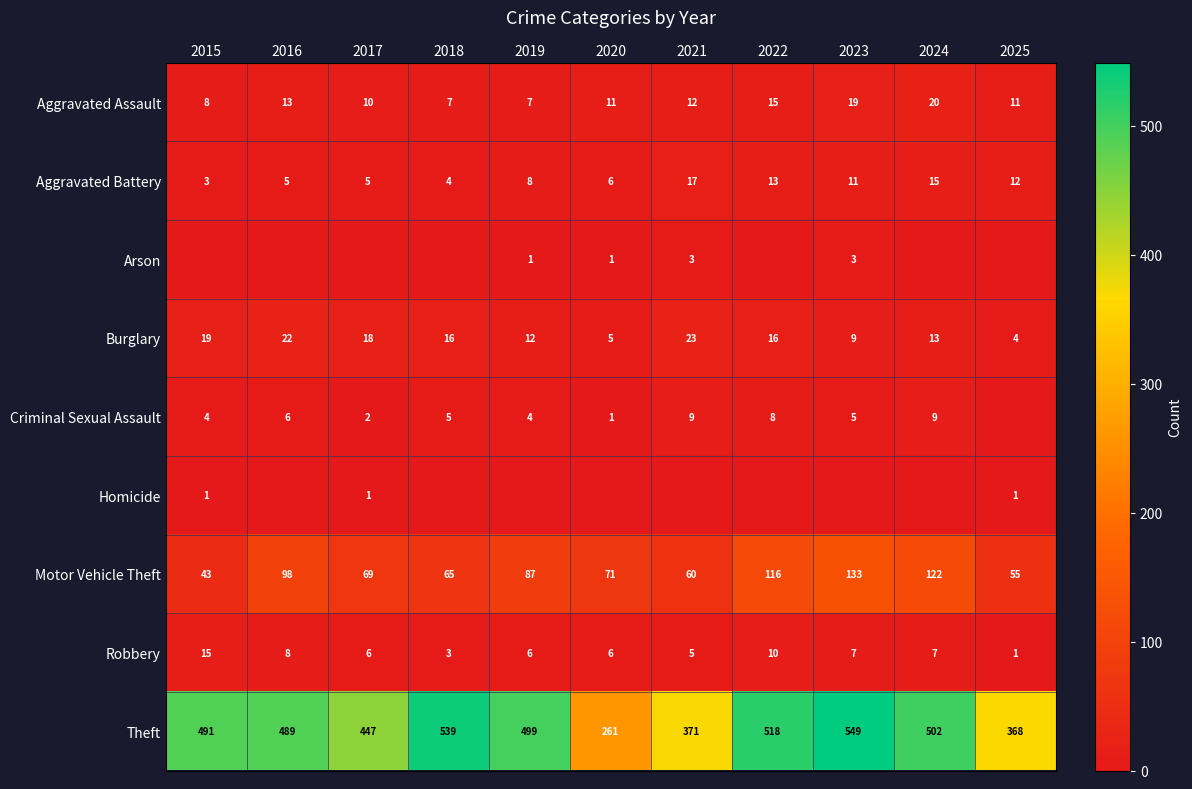

What is the difference between the maximum and minimum values in the Burglary series?

19